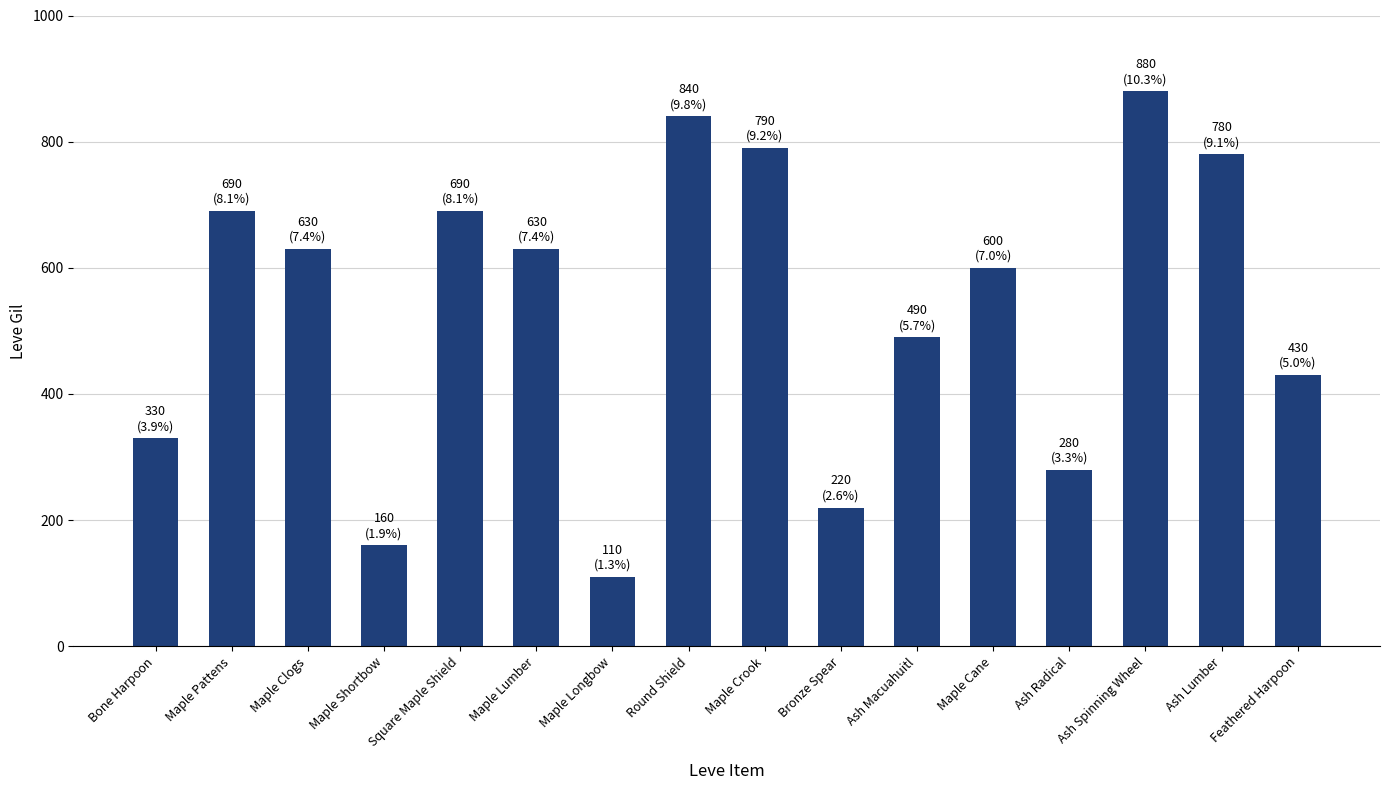

Does the chart contain any negative values?

No